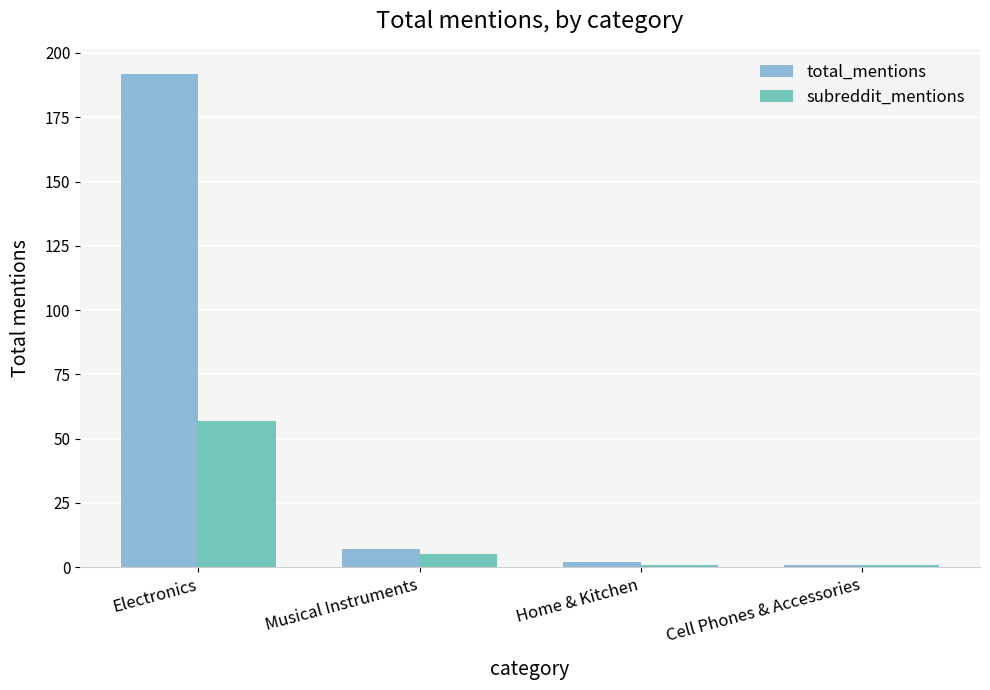

Which series has the largest total across all categories?

total_mentions